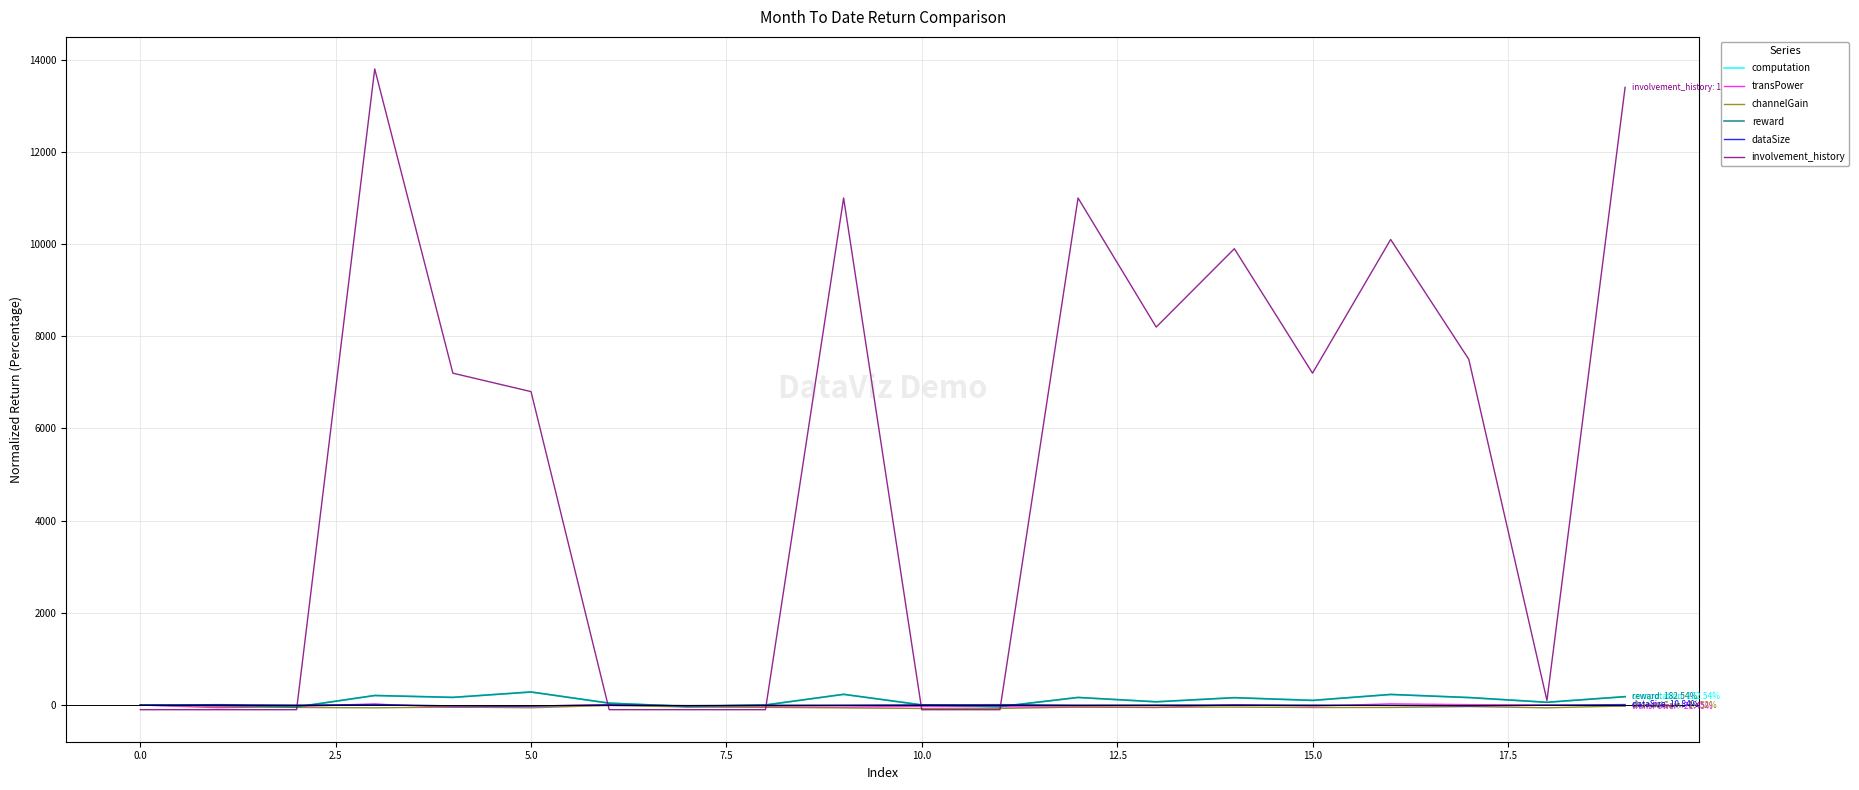

What is the maximum value shown in the chart?

13800.0